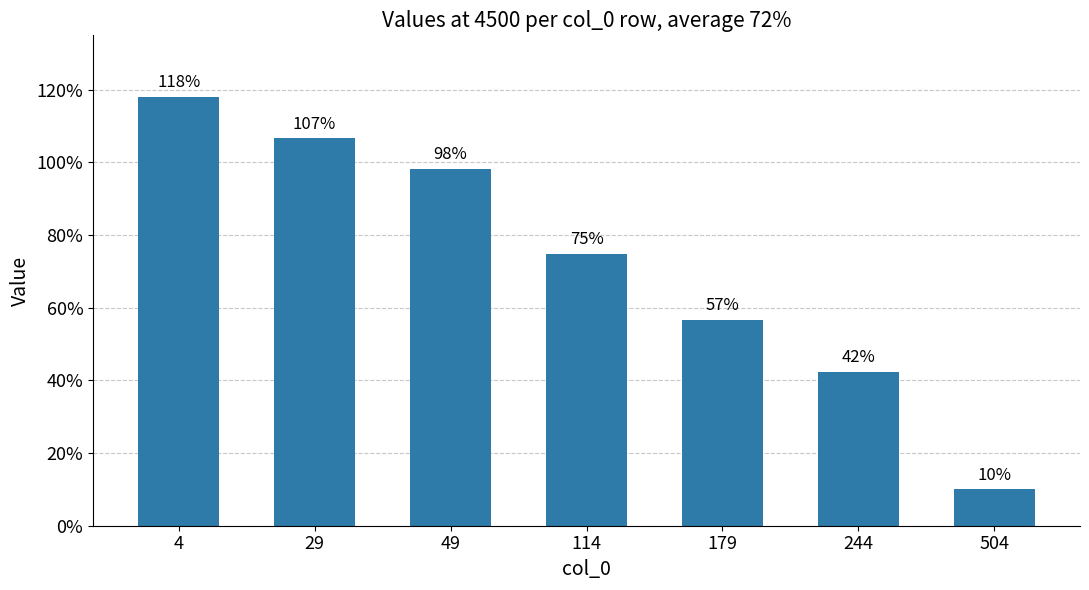

What is the value of the 4th bar from the left?

0.7